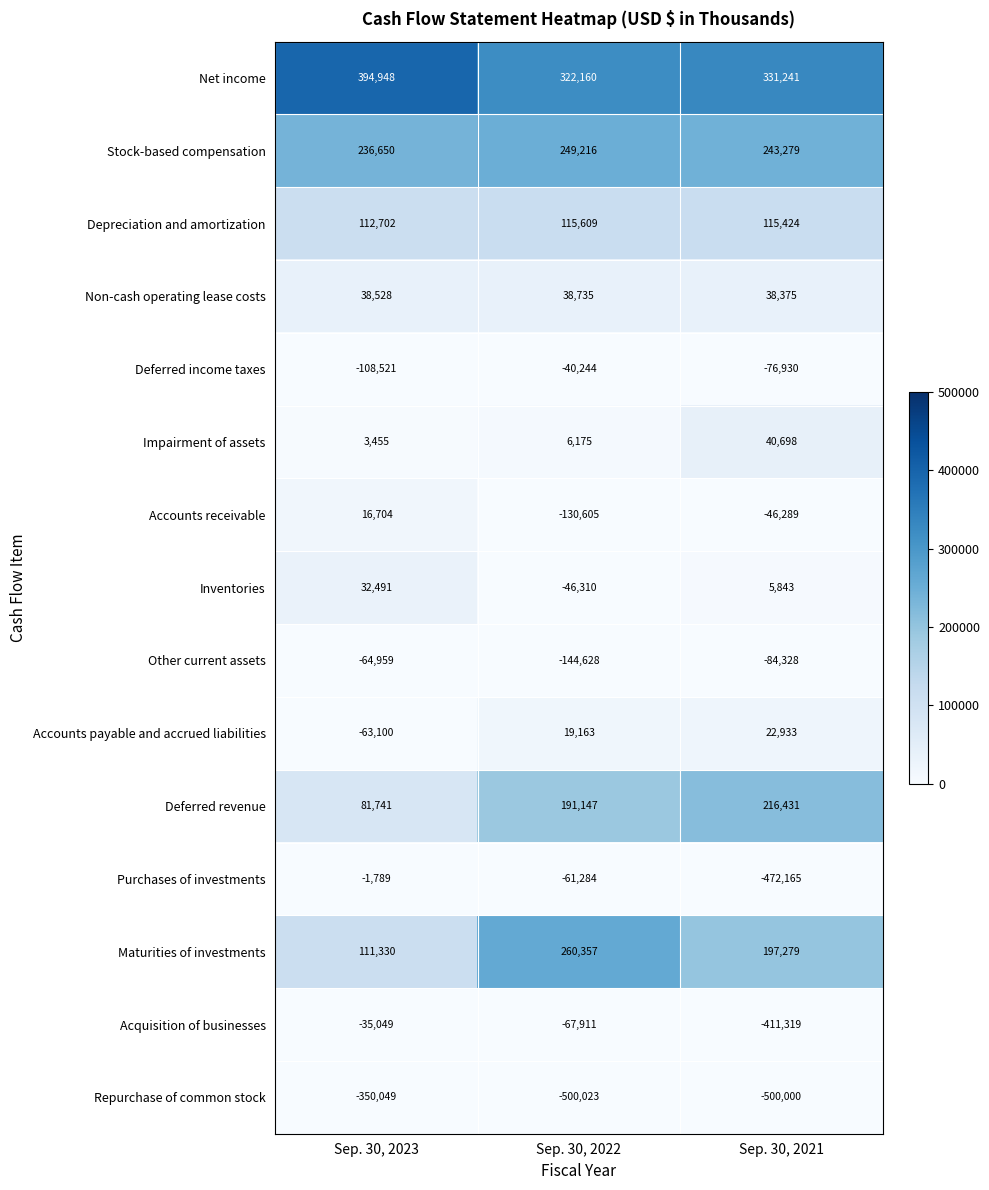

What is the sum of all Non-cash operating lease costs values?

115638